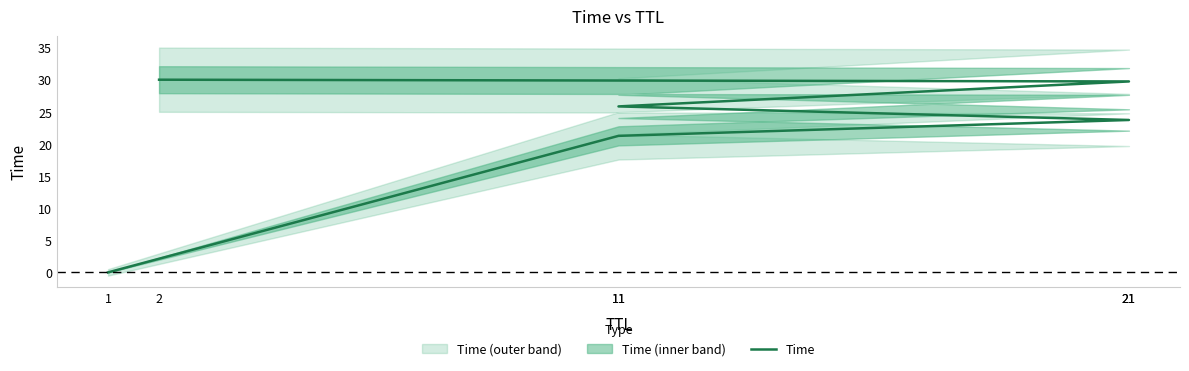

What value does the data have at 11?

25.8